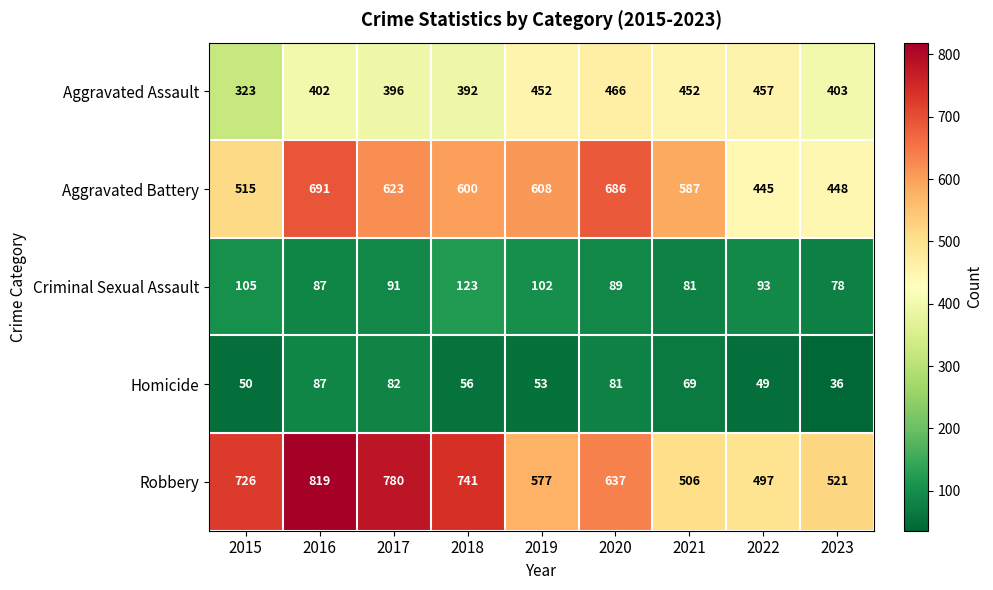

Is it true that Aggravated Assault equals 804 at 2020?

False